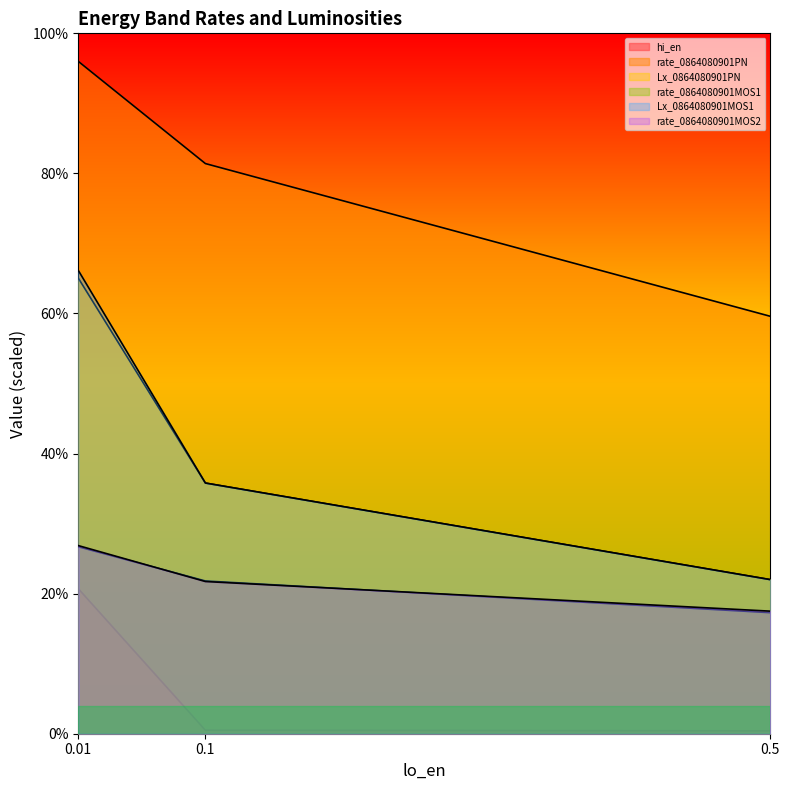

How many series are shown in this chart?

6